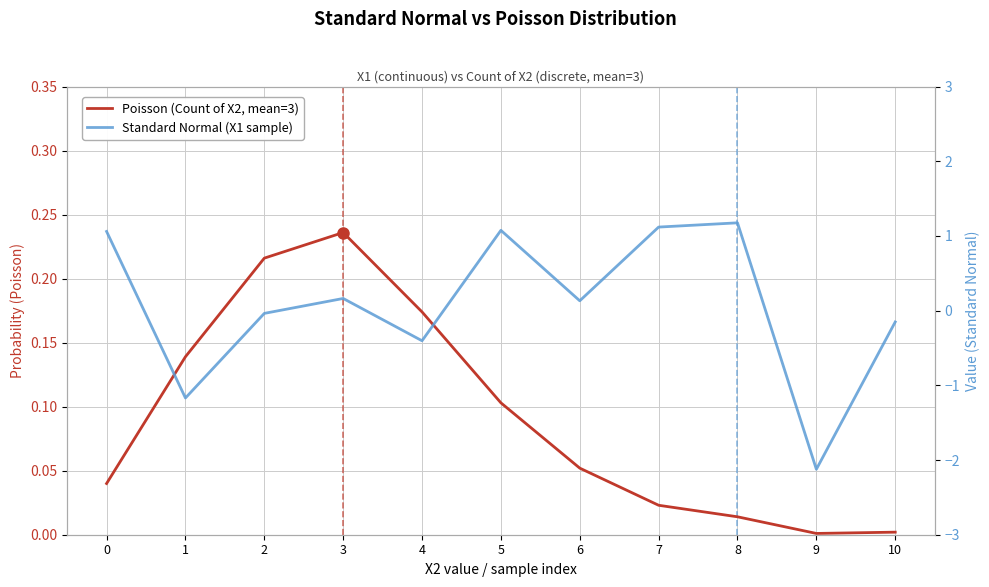

The value of Poisson (Count of X2, mean=3) at 1 is 0.2. True or false?

False